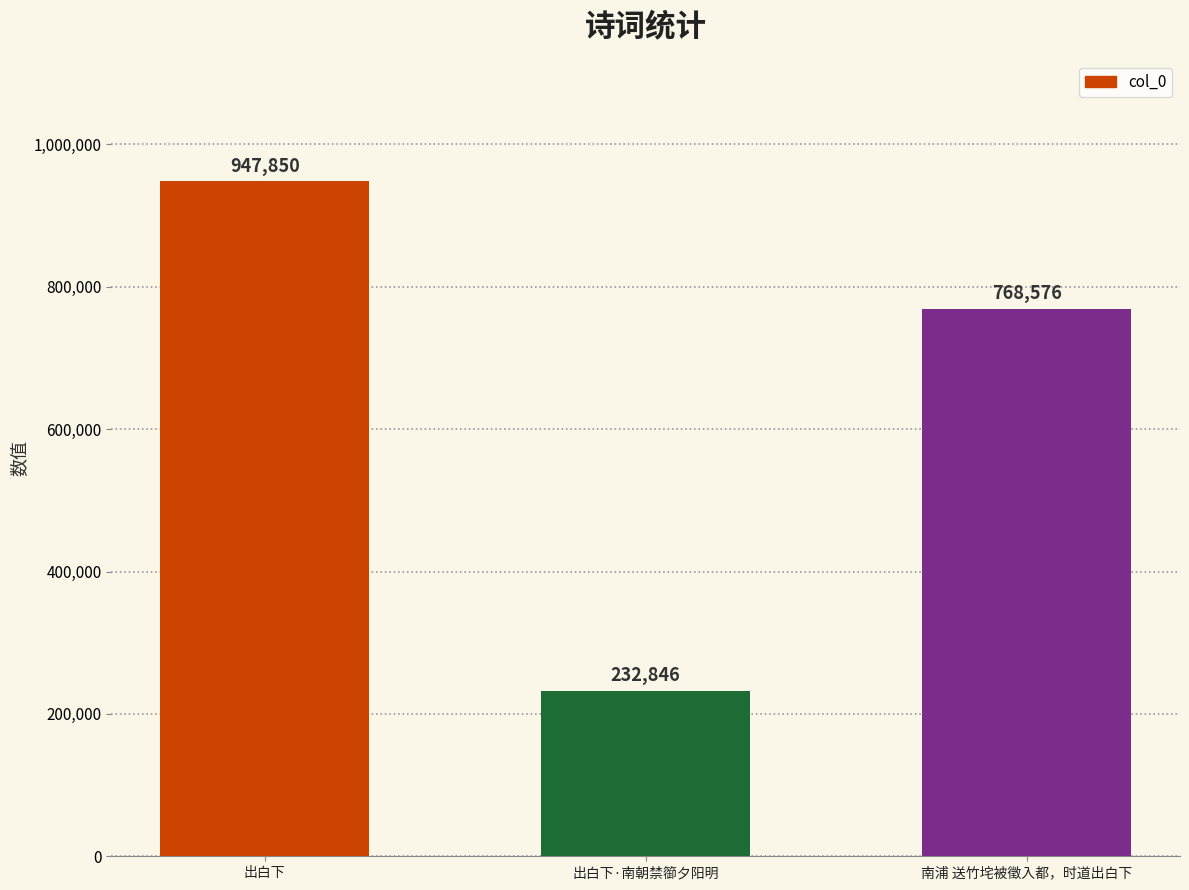

What is the label of the 1st bar from the left?

出白下